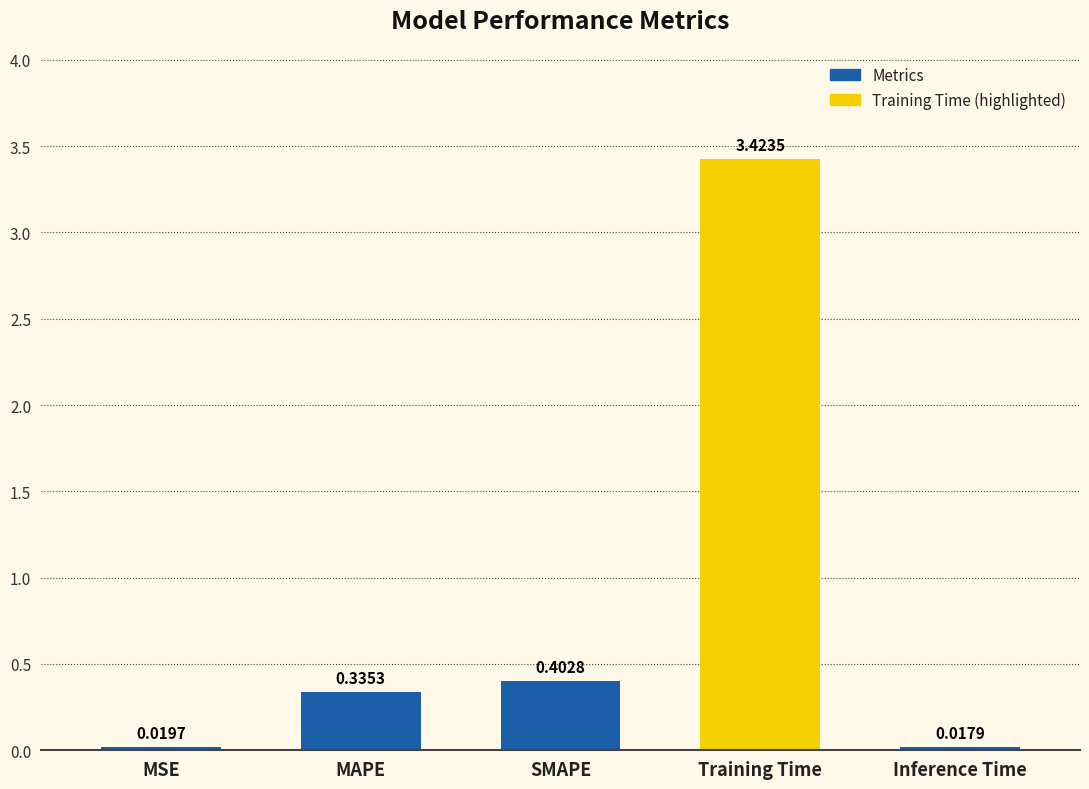

What is the change in value from SMAPE to Inference Time?

-0.4